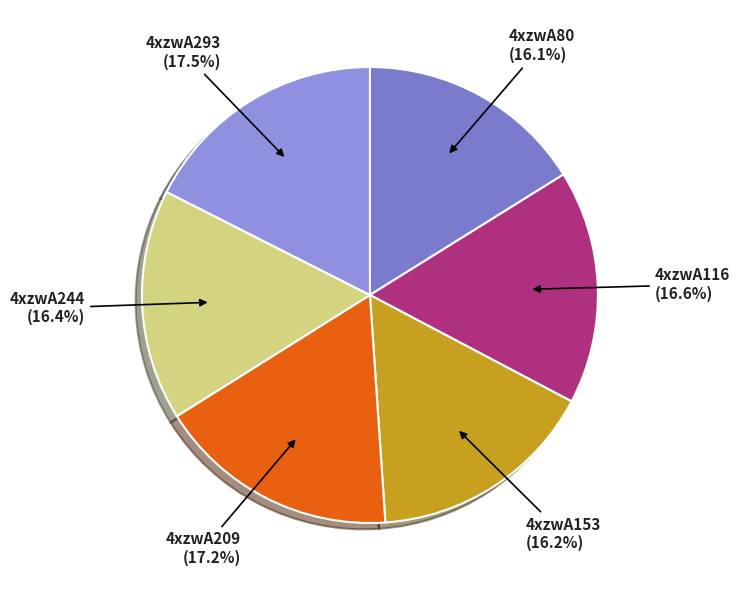

How many segments does this pie chart have?

6